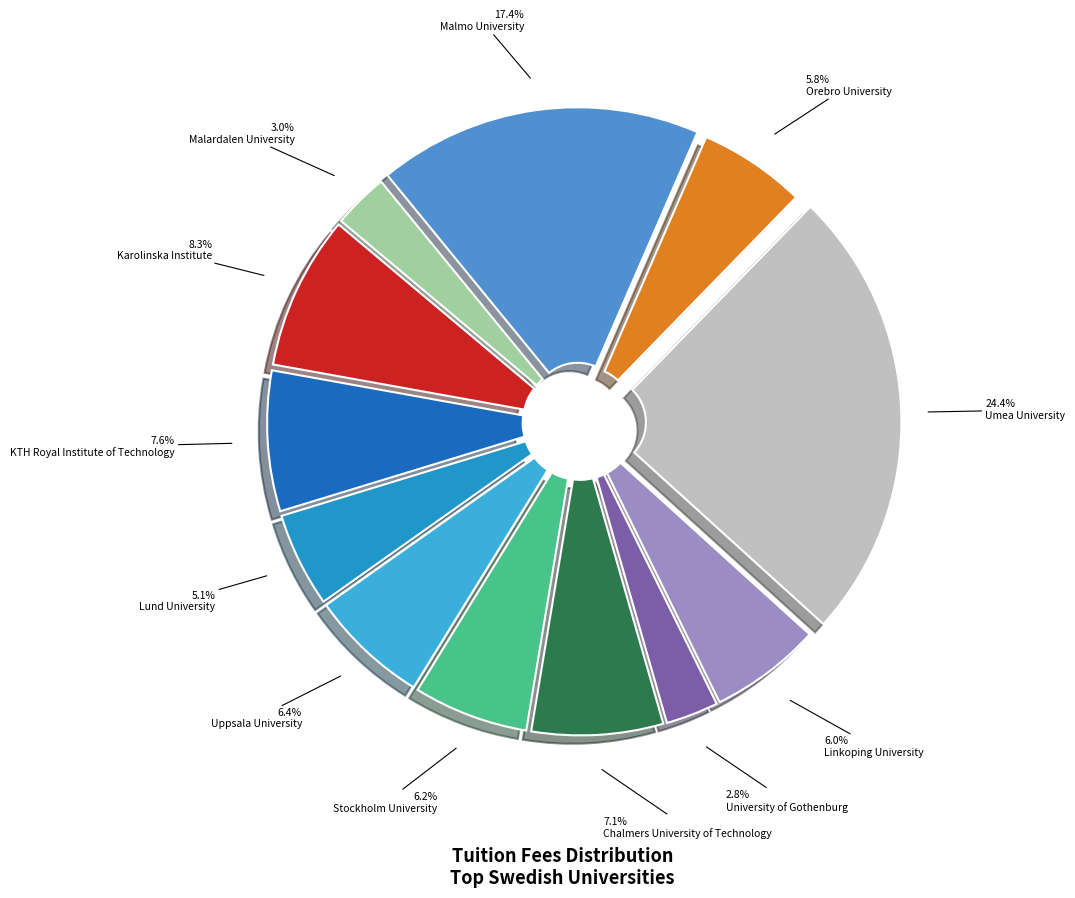

How many segments does this pie chart have?

12